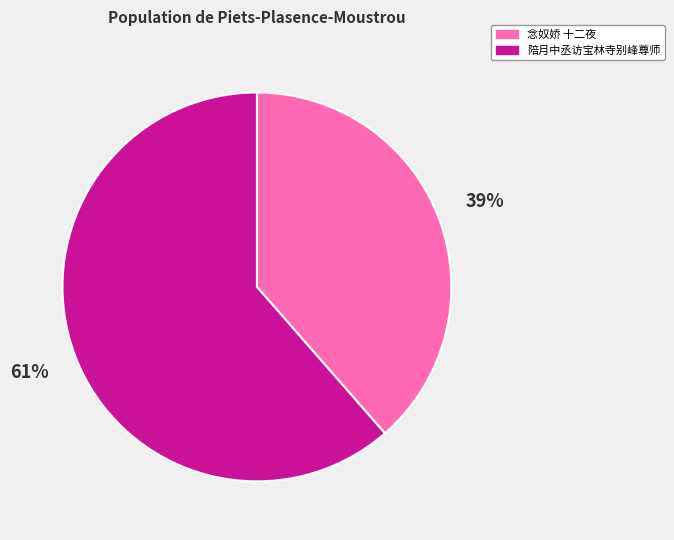

Is there any slice that represents more than half of the pie?

Yes